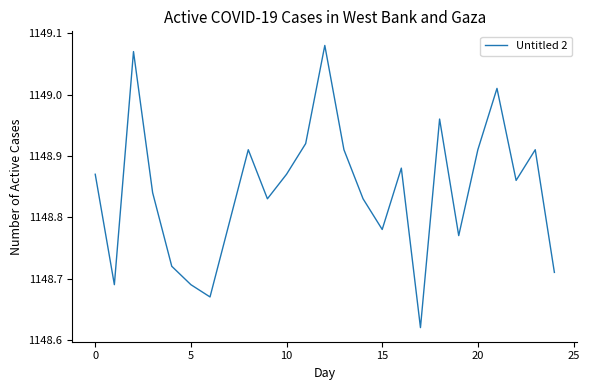

What is the difference between the maximum and minimum values?

0.5